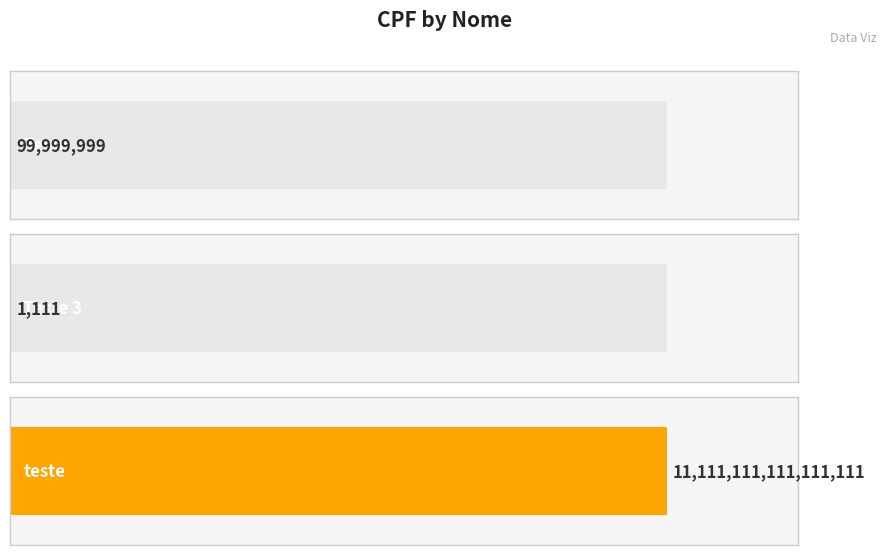

Is it true that the value at teste is 11111111111111112?

True